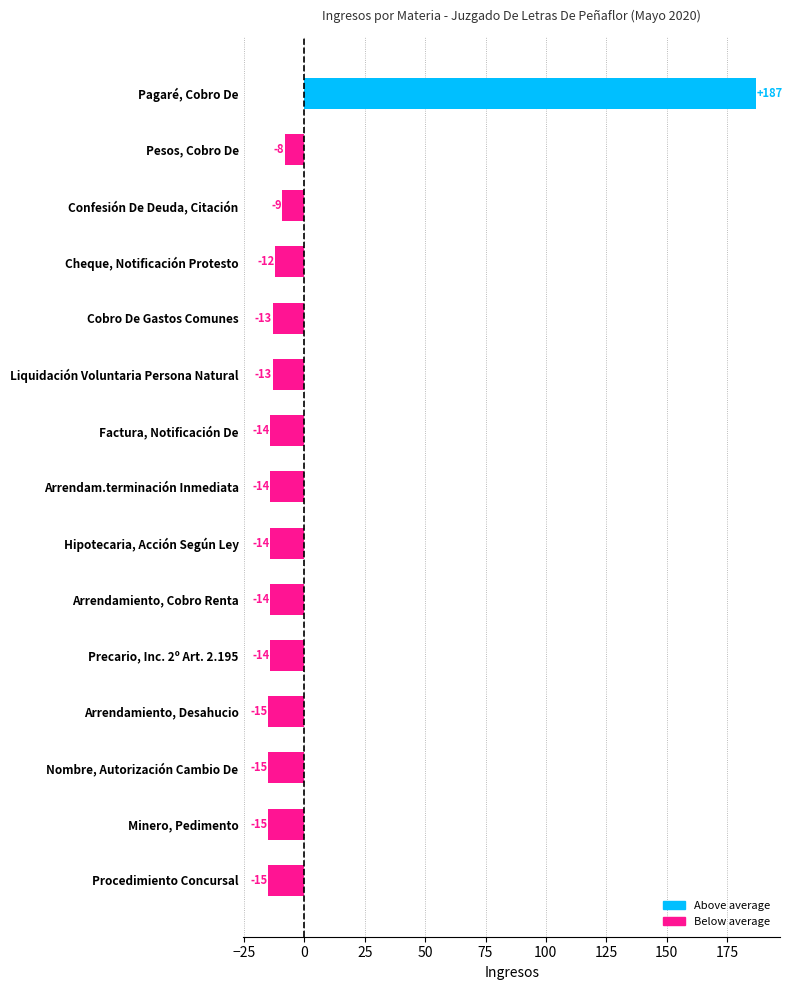

Are the bars horizontal?

Yes